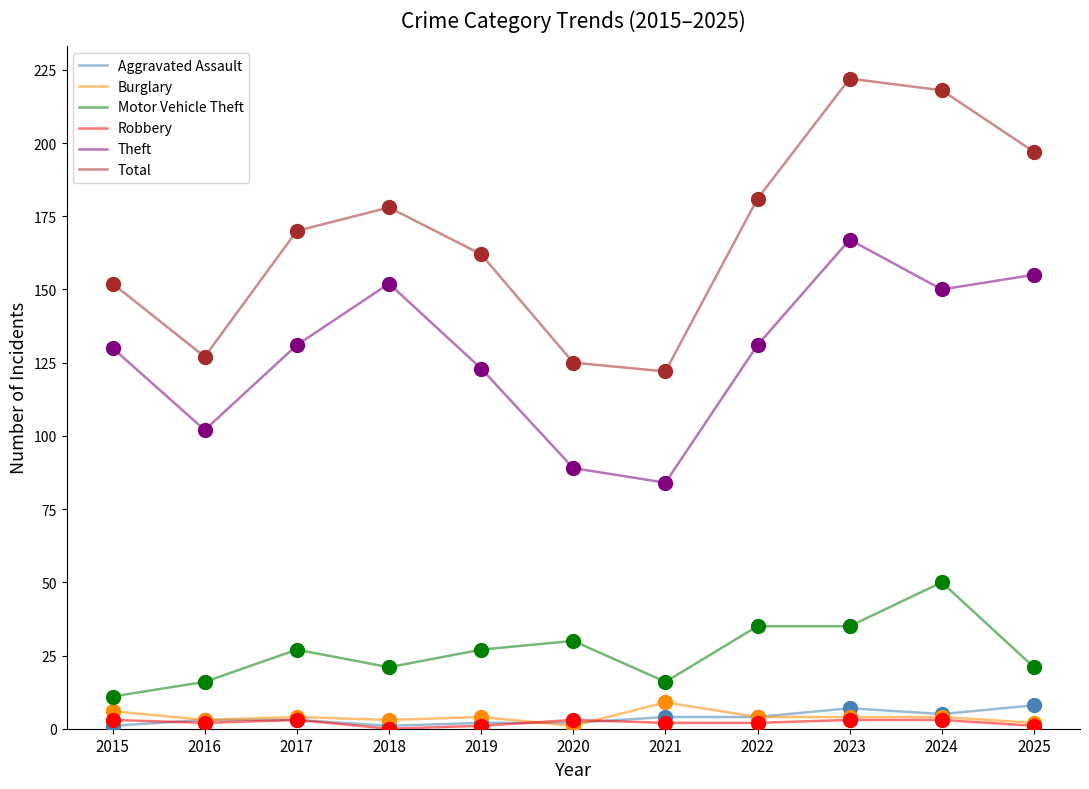

What are all the series names shown in the legend?

Aggravated Assault, Burglary, Motor Vehicle Theft, Robbery, Theft, Total